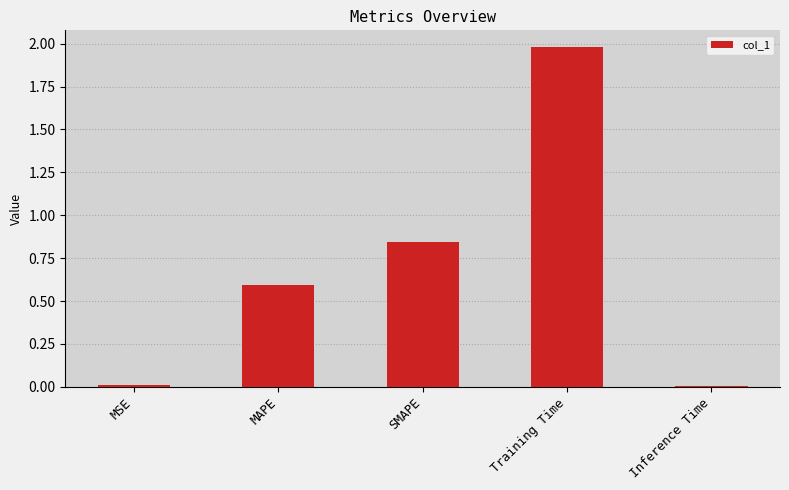

The chart shows a value of 0.0 at Inference Time. True or false?

True